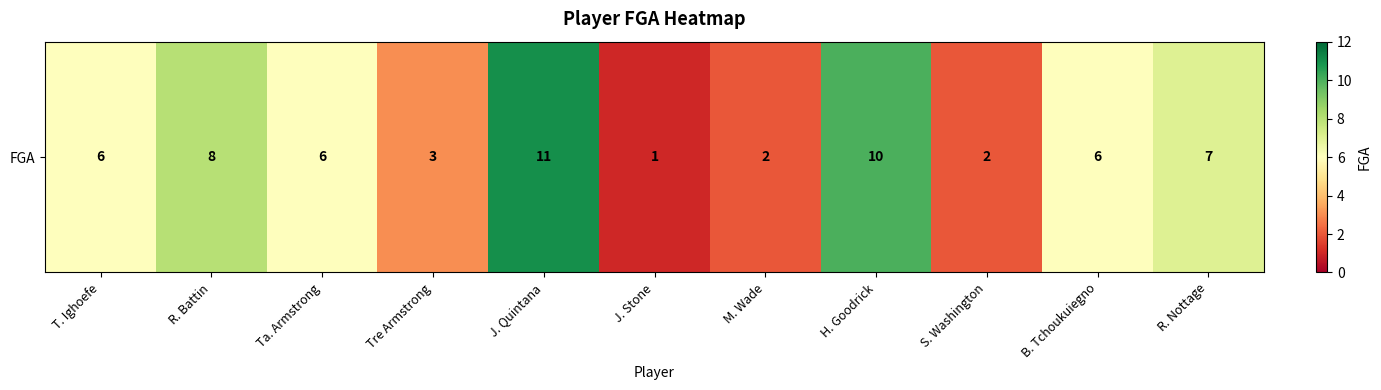

Reading right to left, what are all the values shown in this chart?

R. Nottage=7	B. Tchoukuiegno=6	S. Washington=2	H. Goodrick=10	M. Wade=2	J. Stone=1	J. Quintana=11	Tre Armstrong=3	Ta. Armstrong=6	R. Battin=8	T. Ighoefe=6